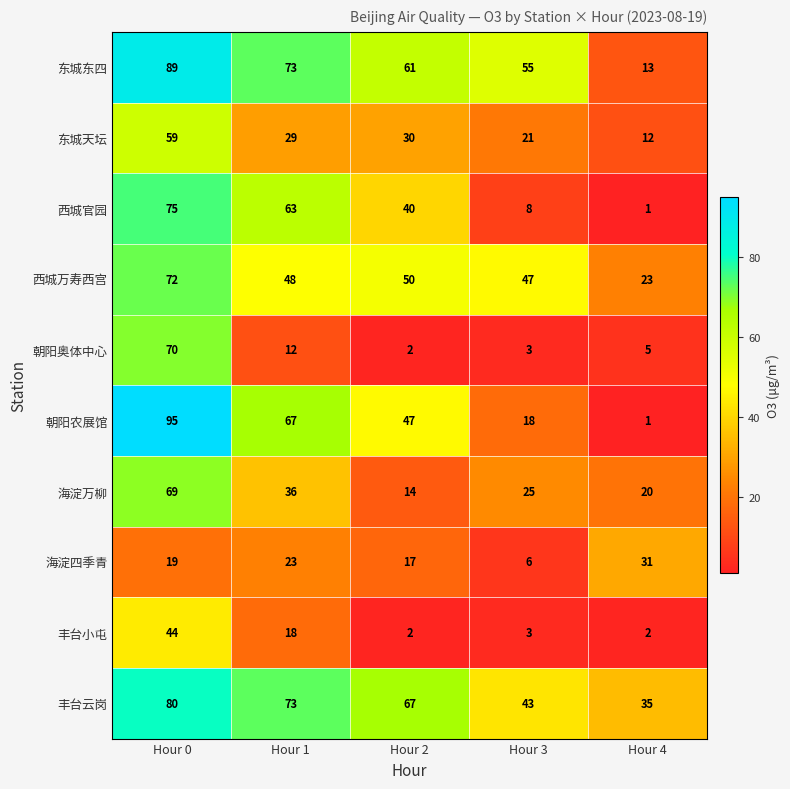

The value of 朝阳奥体中心 at Hour 0 is 101. True or false?

False